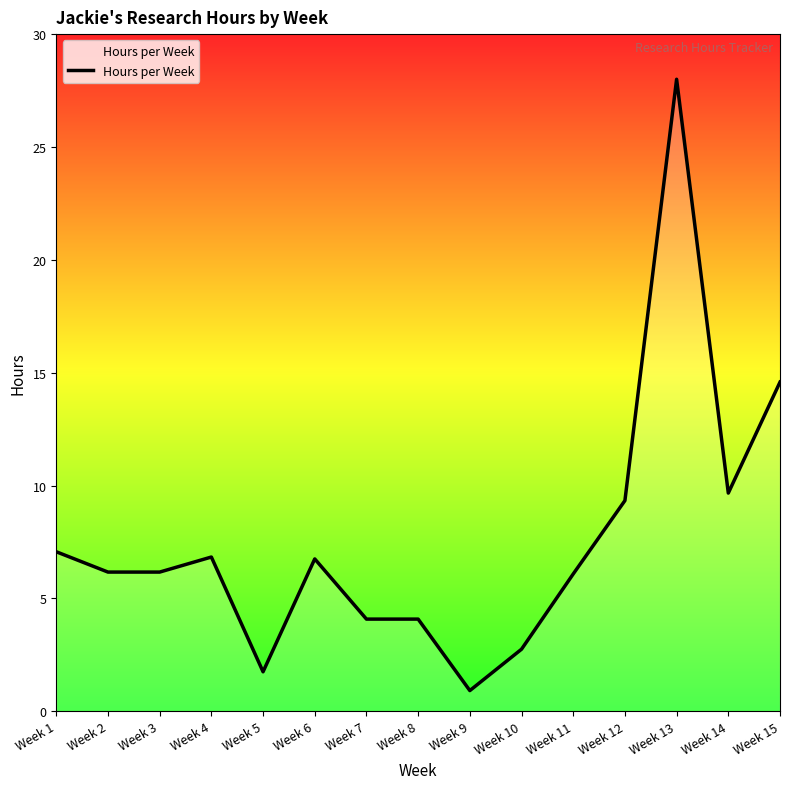

What is the difference between the values at Week 11 and Week 2?

0.1